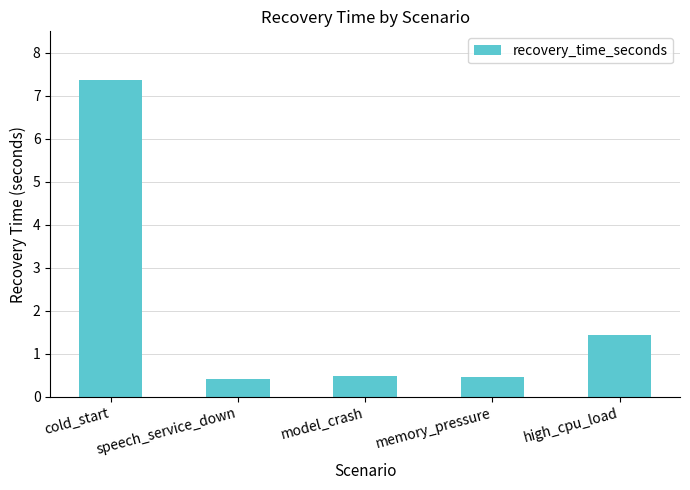

Reading left to right, what are all the values shown in this chart?

7.4	0.4	0.5	0.5	1.4